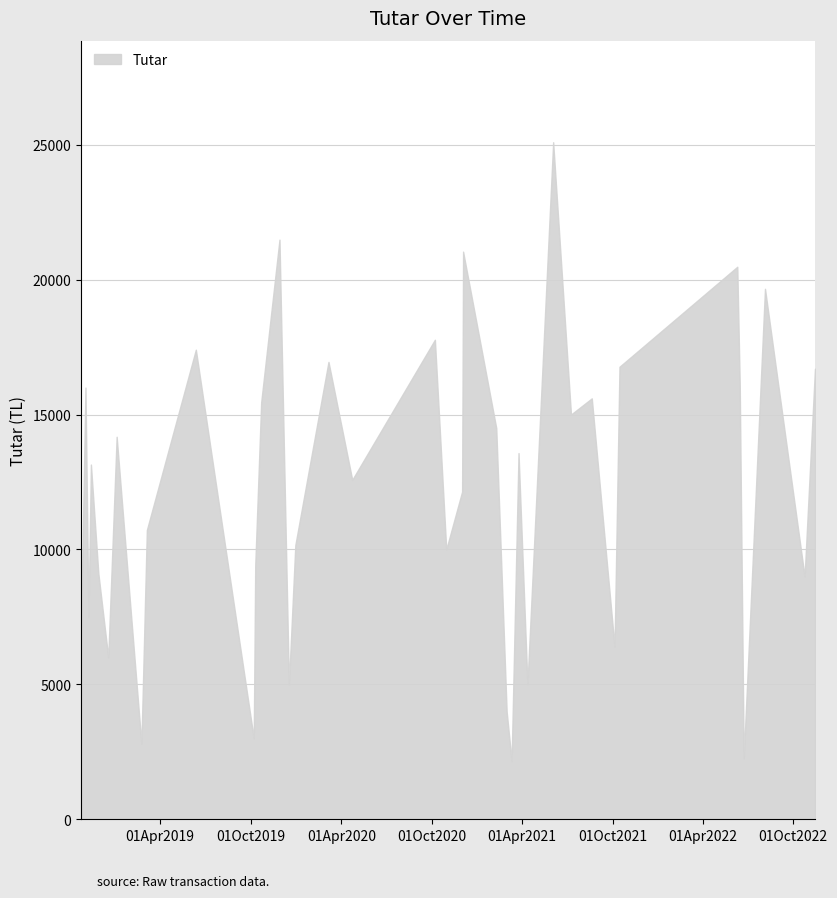

Which has a higher value, 15-10-2021 or 12-06-2019?

12-06-2019